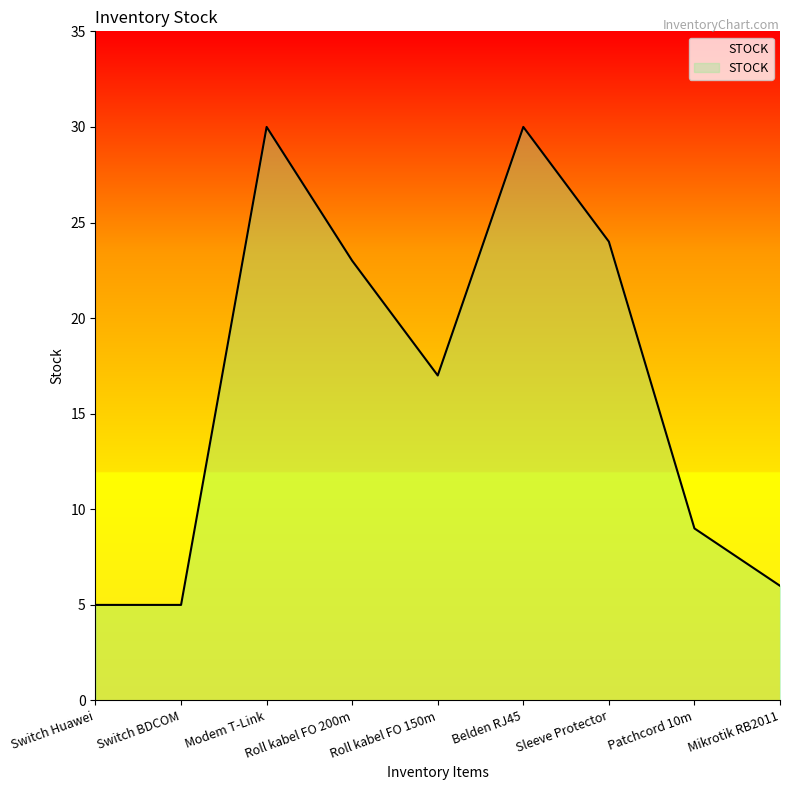

What is the approximate value at Patchcord 10m, to the nearest 10?

10